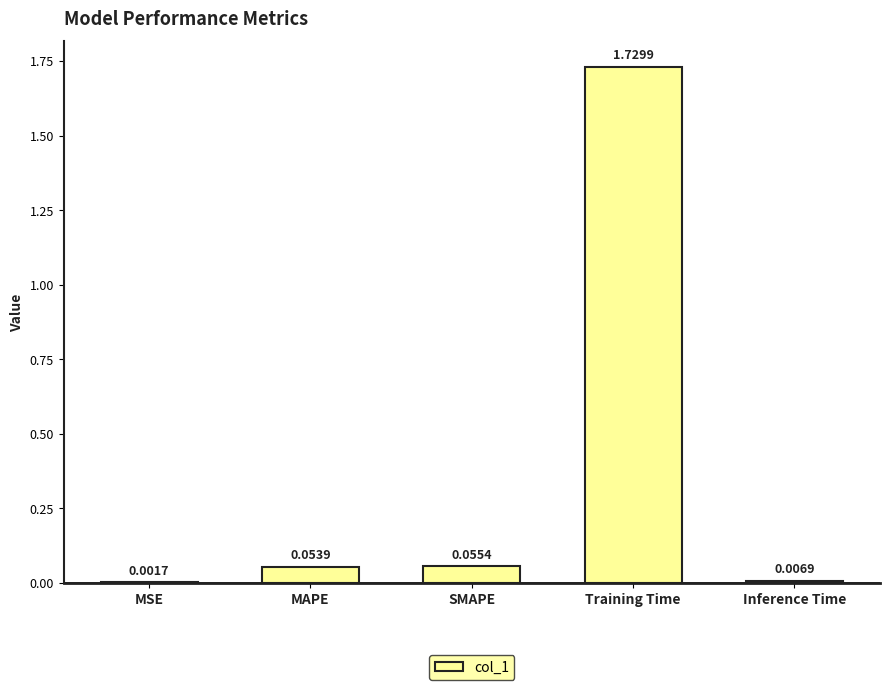

What is the change in value from MSE to Training Time?

+1.7